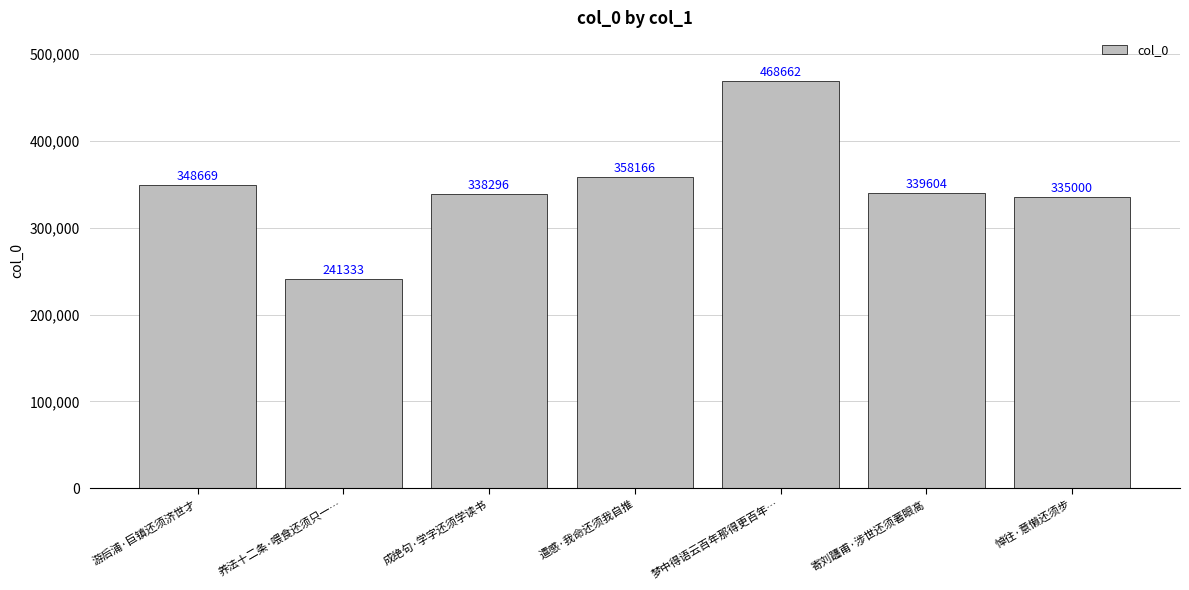

The chart shows a value of 218612 at 成绝句·学字还须学读书. True or false?

False